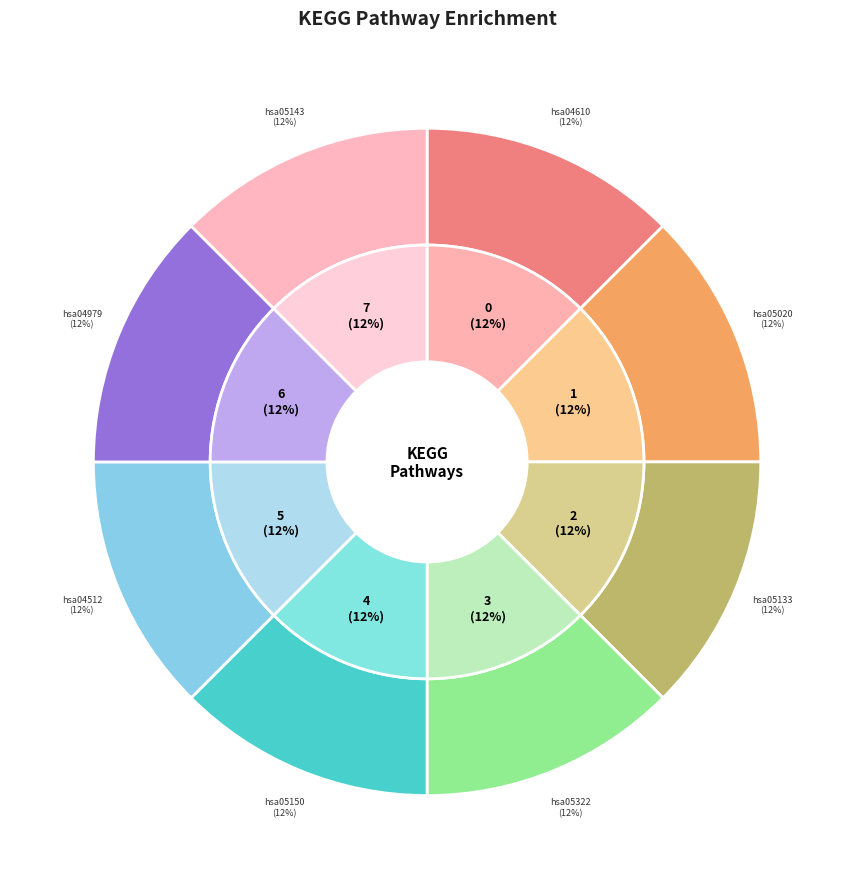

How many slices are in this pie chart?

8